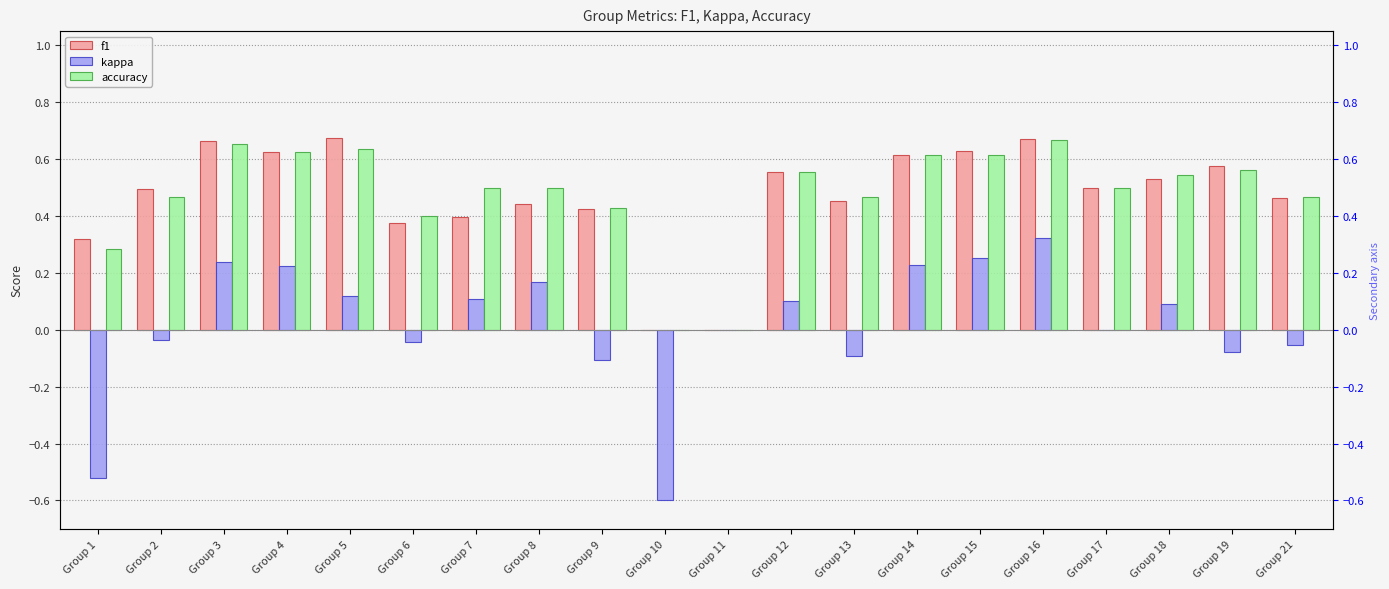

Is it true that kappa equals 0.1 at Group 5?

True